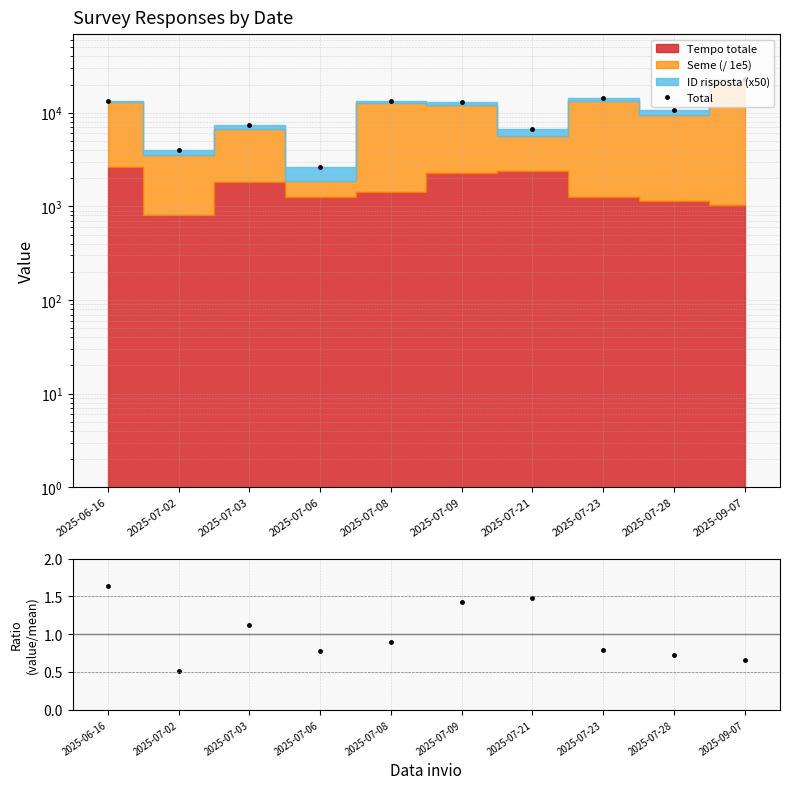

True or false: Total has more than 0 points higher than both neighbors.

True